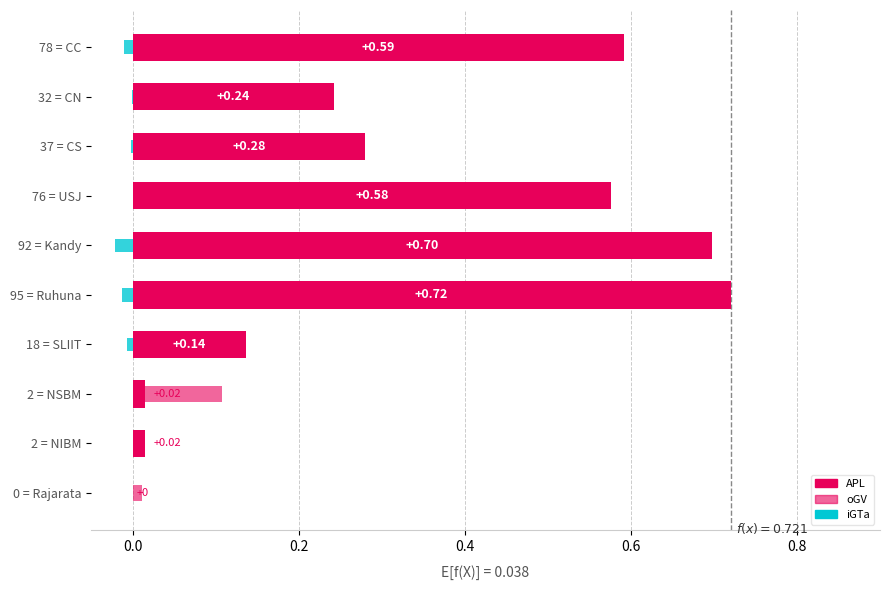

What are all the series names shown in the legend?

APL, oGV, iGTa